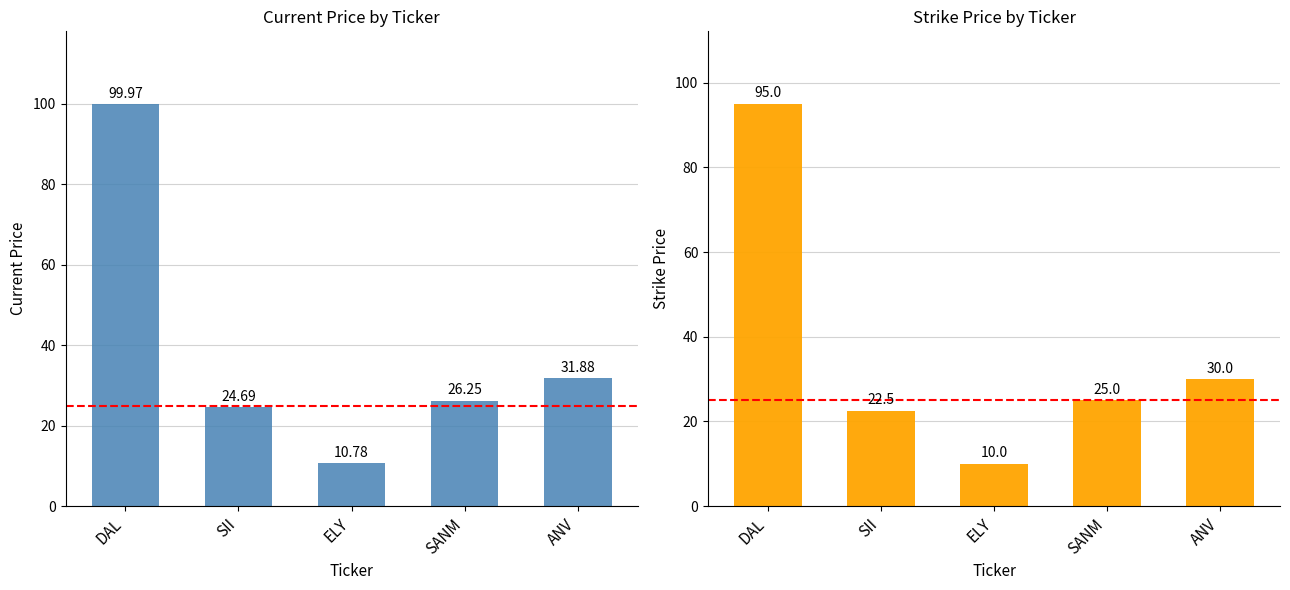

At which category does the chart reach its minimum across all series?

ELY